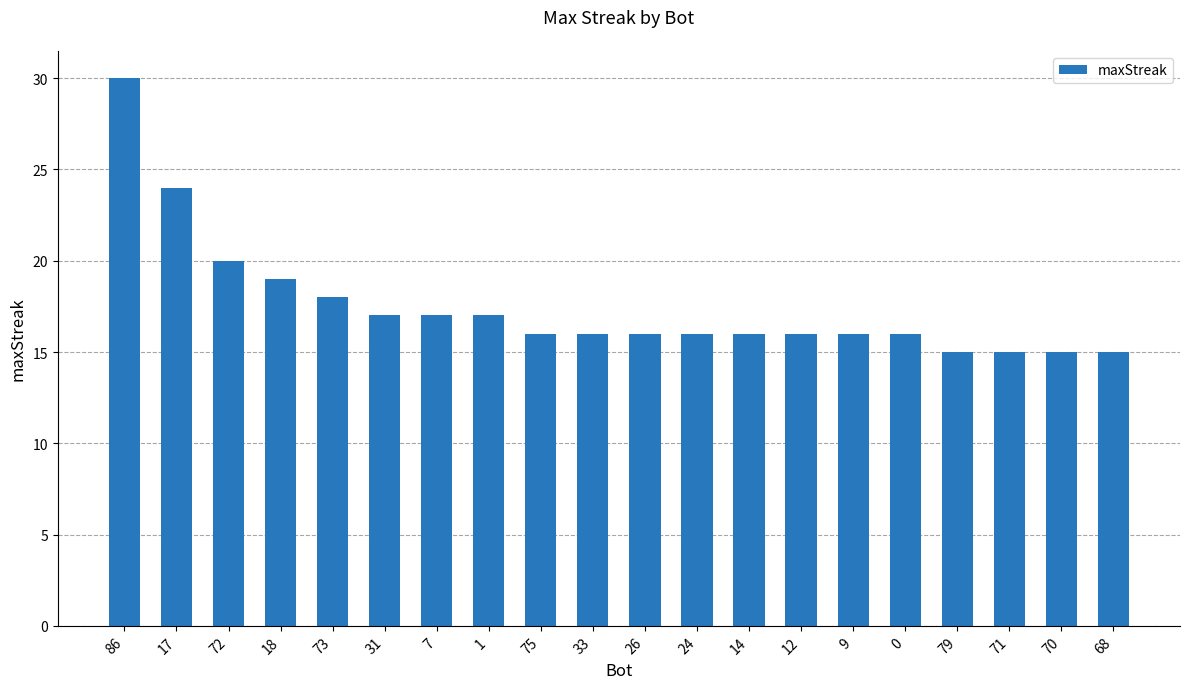

How many data points does each series have?

20